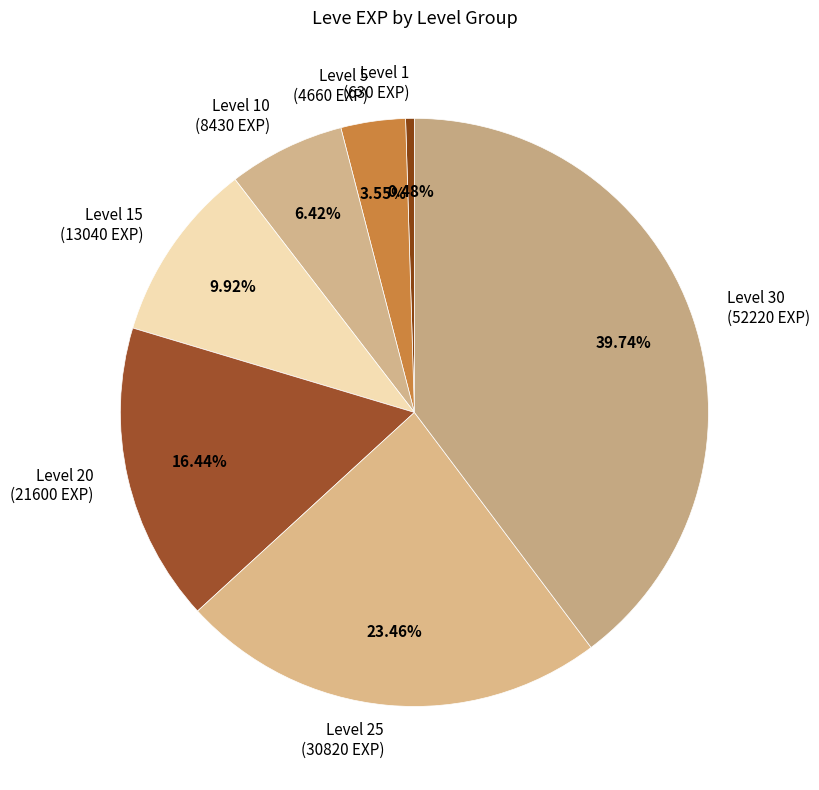

Rank the categories by value from highest to lowest.

Level 30 (52220 EXP), Level 25 (30820 EXP), Level 20 (21600 EXP), Level 15 (13040 EXP), Level 10 (8430 EXP), Level 5 (4660 EXP), Level 1 (630 EXP)